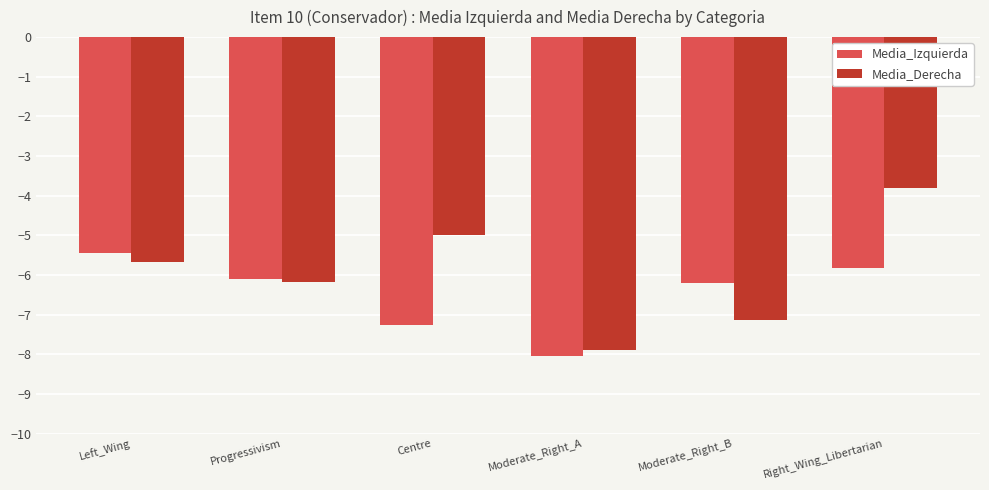

The Media_Izquierda series shows -2.2 at Moderate_Right_B. True or false?

False